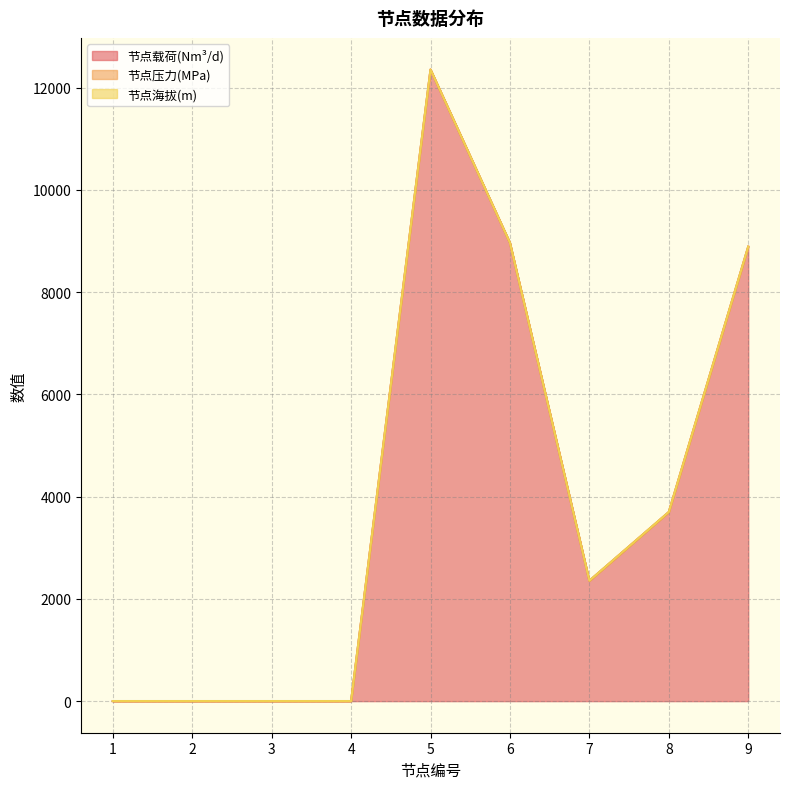

What is the value of the 节点压力(MPa) point at the 4th from the left?

2